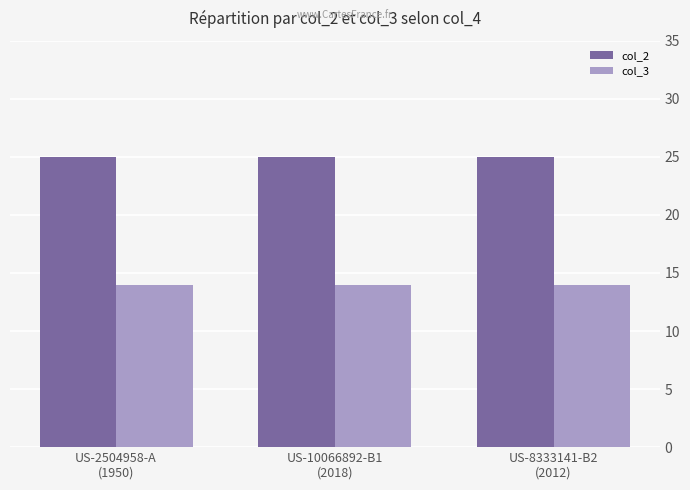

What is the difference between the highest and lowest values at US-8333141-B2
(2012)?

11